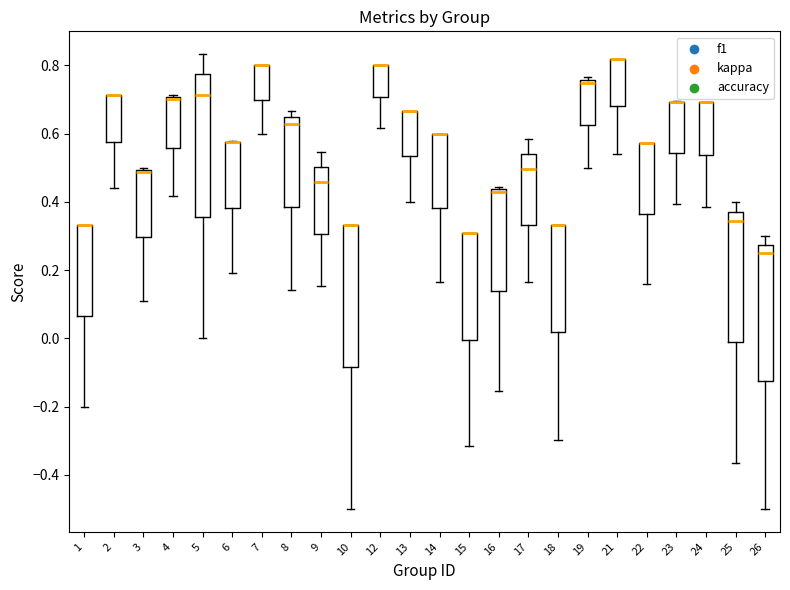

Reading left to right, transcribe this box plot: for each box, give where its median line is, the range the box spans, and where its two whiskers end, as read against the y-axis. The values are not printed on the chart, so give them approximately, as read against the axis.

1: median 0.34 (drawn on the box's upper edge), box 0.06 to 0.34, whiskers -0.20 to 0.34
2: median 0.72 (drawn on the box's upper edge), box 0.58 to 0.72, whiskers 0.44 to 0.72
3: median 0.48, box 0.30 to 0.50, whiskers 0.10 to 0.50 (just above the box's upper edge)
4: median 0.70 (just below the box's upper edge), box 0.56 to 0.70, whiskers 0.42 to 0.72
5: median 0.72, box 0.36 to 0.78, whiskers 0.00 to 0.84
6: median 0.58 (drawn on the box's upper edge), box 0.38 to 0.58, whiskers 0.20 to 0.58
7: median 0.80 (drawn on the box's upper edge), box 0.70 to 0.80, whiskers 0.60 to 0.80
8: median 0.62, box 0.38 to 0.64, whiskers 0.14 to 0.66
9: median 0.46, box 0.30 to 0.50, whiskers 0.16 to 0.54
10: median 0.34 (drawn on the box's upper edge), box -0.08 to 0.34, whiskers -0.50 to 0.34
12: median 0.80 (drawn on the box's upper edge), box 0.70 to 0.80, whiskers 0.62 to 0.80
13: median 0.66 (drawn on the box's upper edge), box 0.54 to 0.66, whiskers 0.40 to 0.66
14: median 0.60 (drawn on the box's upper edge), box 0.38 to 0.60, whiskers 0.16 to 0.60
15: median 0.30 (drawn on the box's upper edge), box 0.00 to 0.30, whiskers -0.32 to 0.30
16: median 0.44 (just below the box's upper edge), box 0.14 to 0.44, whiskers -0.16 to 0.44 (just above the box's upper edge)
17: median 0.50, box 0.34 to 0.54, whiskers 0.16 to 0.58
18: median 0.34 (drawn on the box's upper edge), box 0.02 to 0.34, whiskers -0.30 to 0.34
19: median 0.76 (just below the box's upper edge), box 0.62 to 0.76, whiskers 0.50 to 0.76 (just above the box's upper edge)
21: median 0.82 (drawn on the box's upper edge), box 0.68 to 0.82, whiskers 0.54 to 0.82
22: median 0.58 (drawn on the box's upper edge), box 0.36 to 0.58, whiskers 0.16 to 0.58
23: median 0.70 (drawn on the box's upper edge), box 0.54 to 0.70, whiskers 0.40 to 0.70
24: median 0.70 (drawn on the box's upper edge), box 0.54 to 0.70, whiskers 0.38 to 0.70
25: median 0.34, box -0.02 to 0.38, whiskers -0.36 to 0.40
26: median 0.26, box -0.12 to 0.28, whiskers -0.50 to 0.30